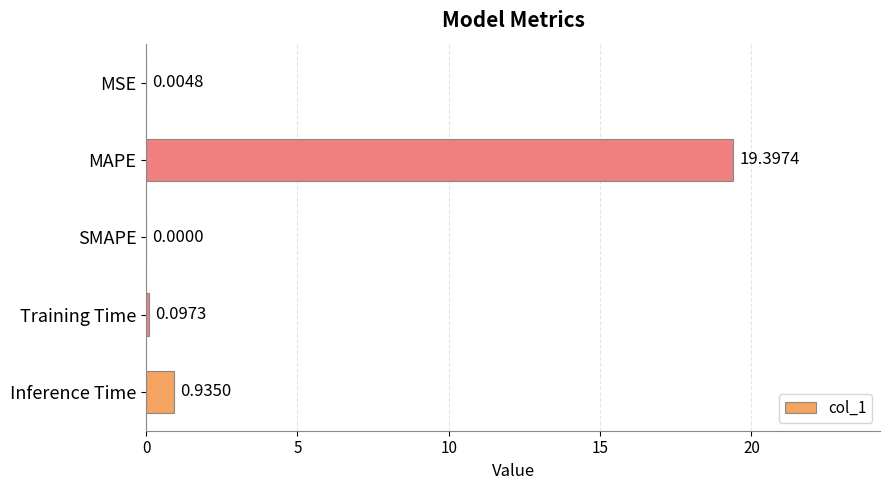

How many values exceed 0?

4